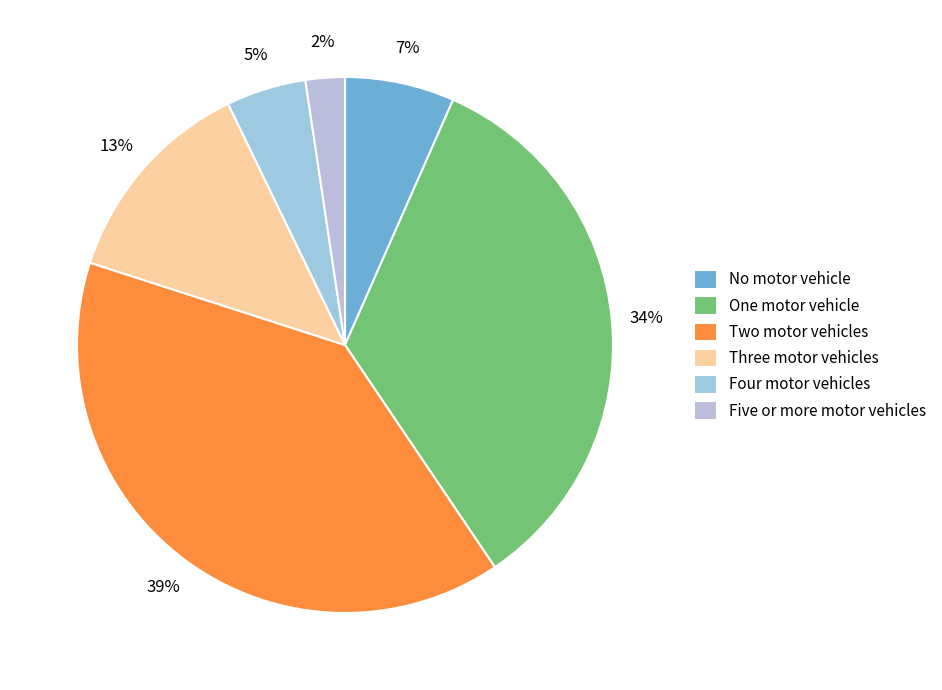

Count the number of slices in the pie.

6